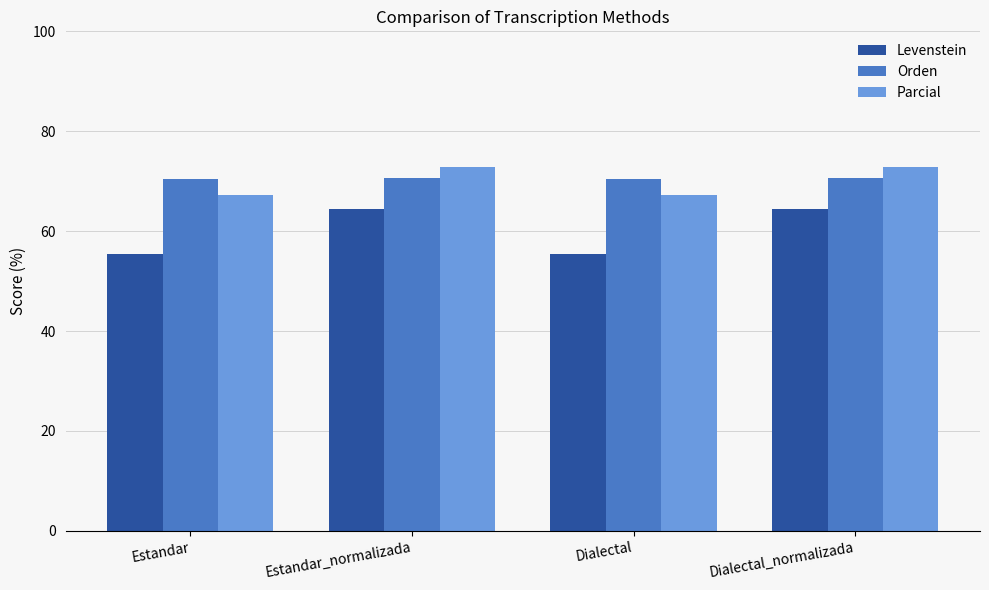

Is the value of Levenstein at Dialectal_normalizada greater than the value of Parcial at Estandar_normalizada?

No